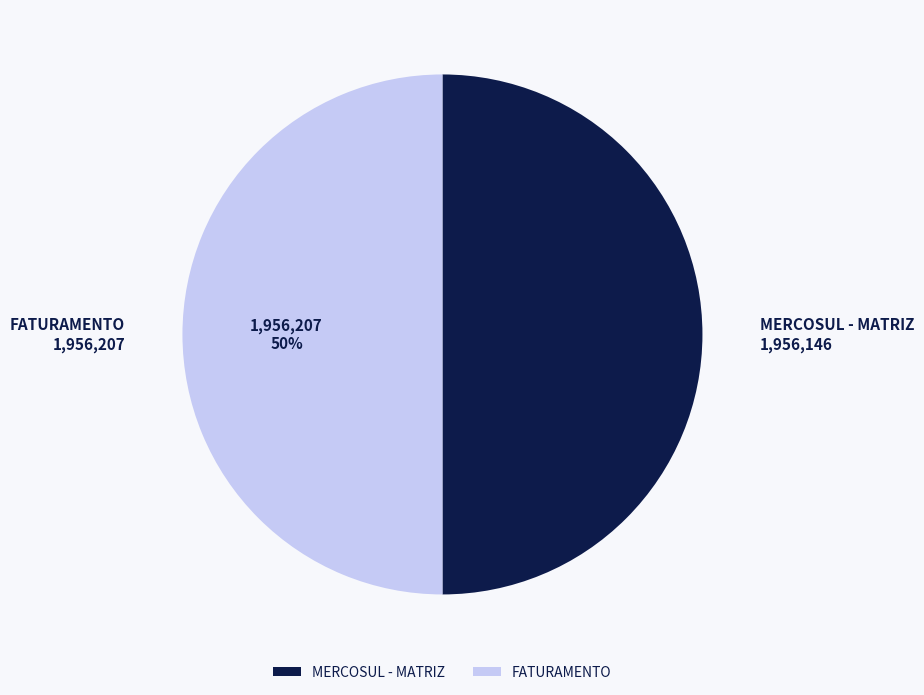

To the nearest percent, what percentage of the pie is FATURAMENTO?

50%